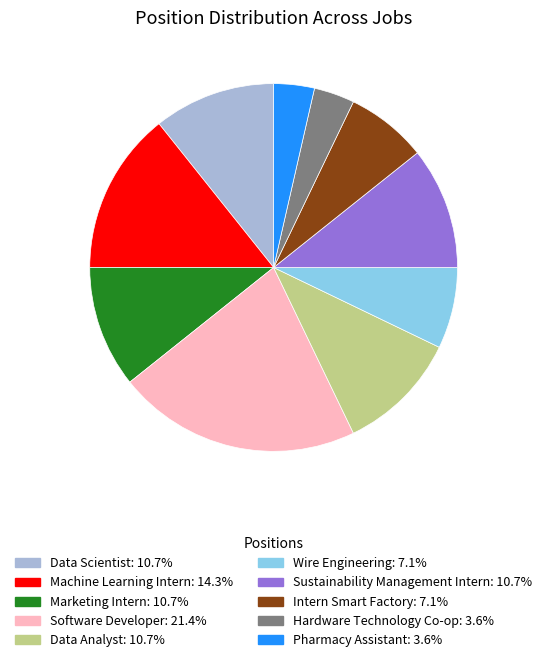

Does Software Developer account for over 50% of the chart?

No